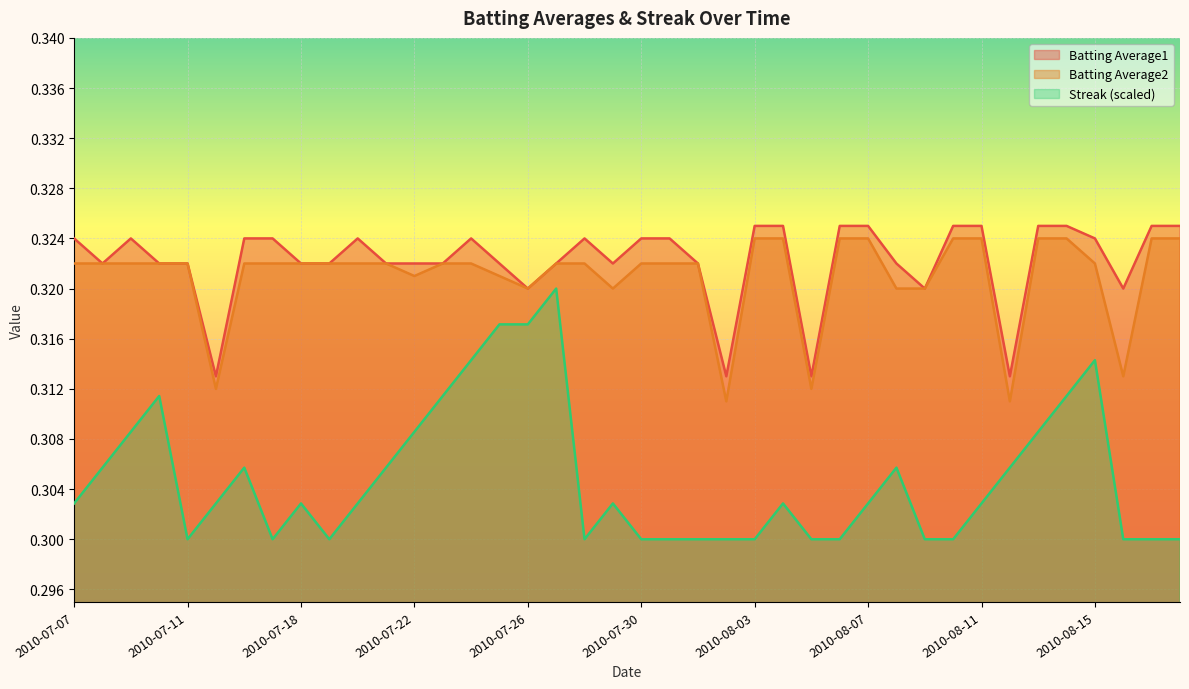

Rank the series by their maximum value, from lowest to highest.

Streak (scaled), Batting Average2, Batting Average1